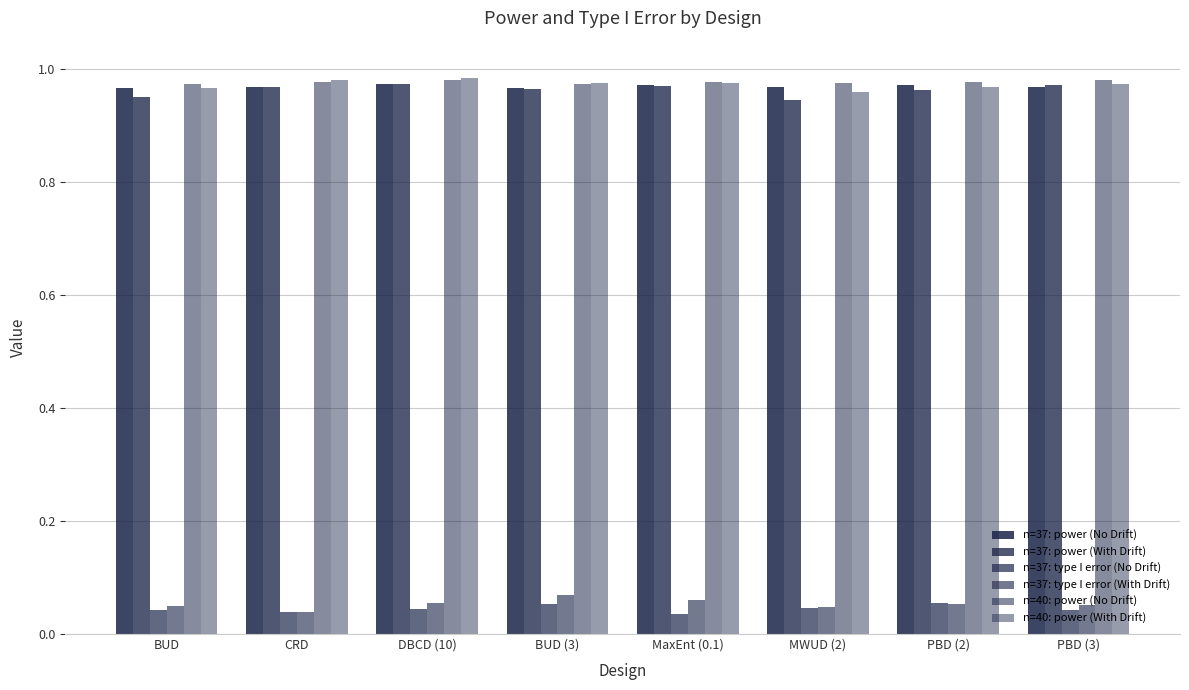

At how many categories does at least one series exceed 0?

8